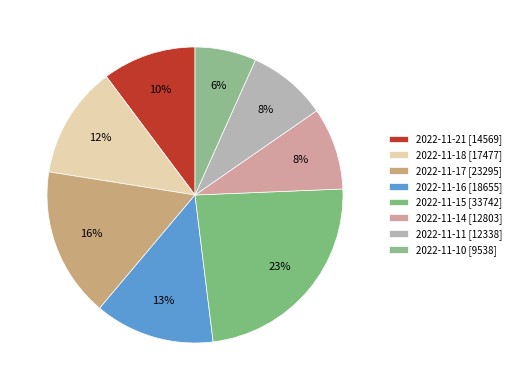

Which category has the smallest portion of the pie?

2022-11-10